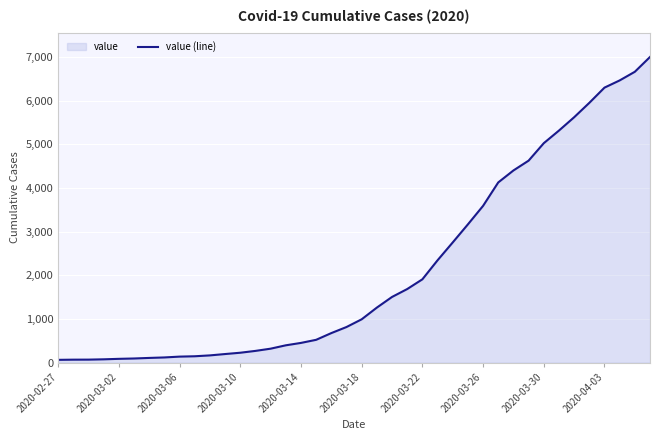

What is the difference between the maximum and minimum values?

6939